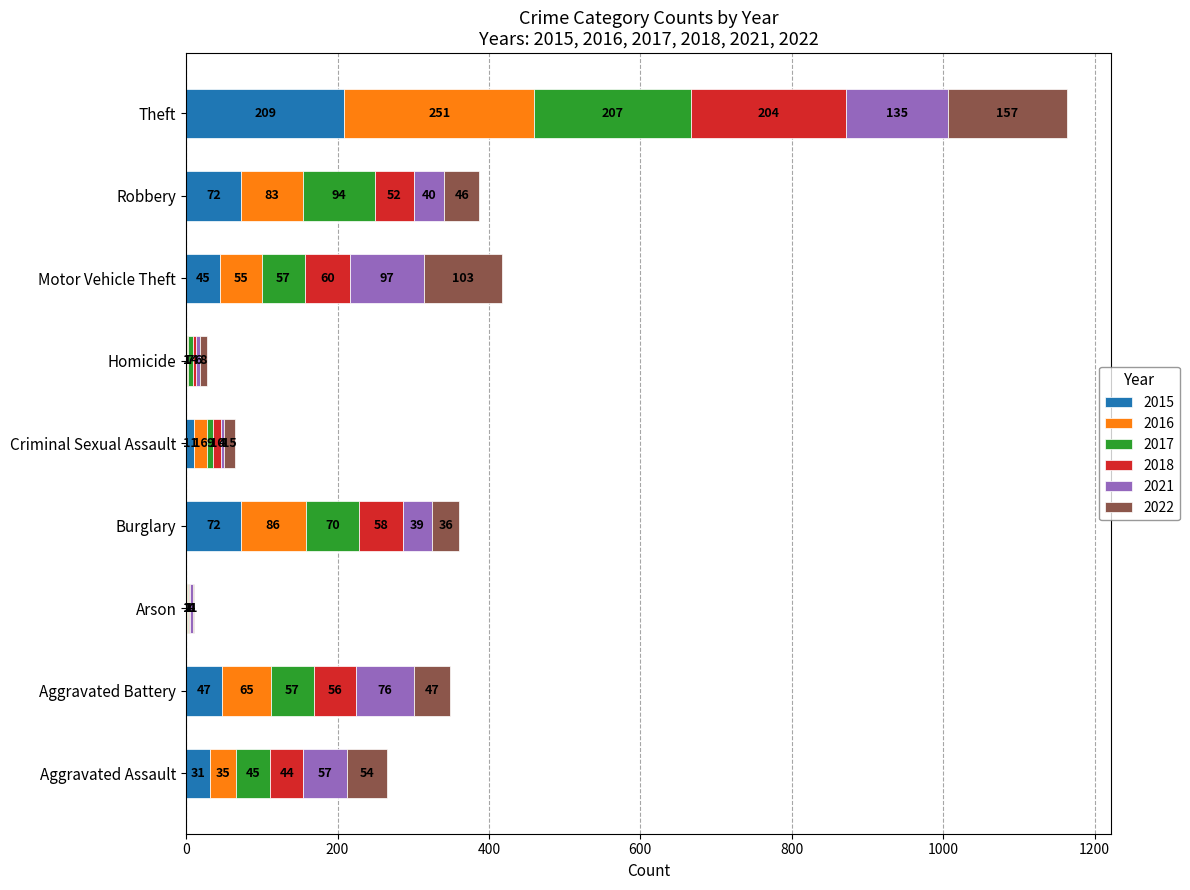

Which category has the highest value in the 2015 series?

Theft